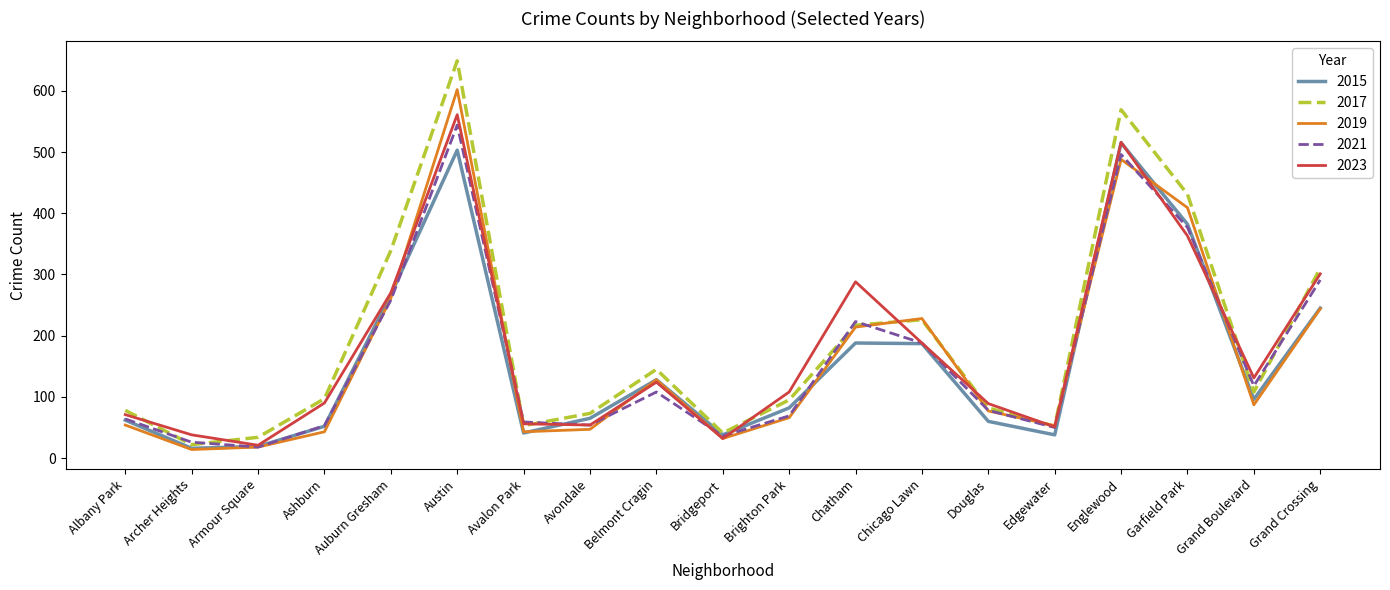

The value of 2021 at Englewood is 496. True or false?

True